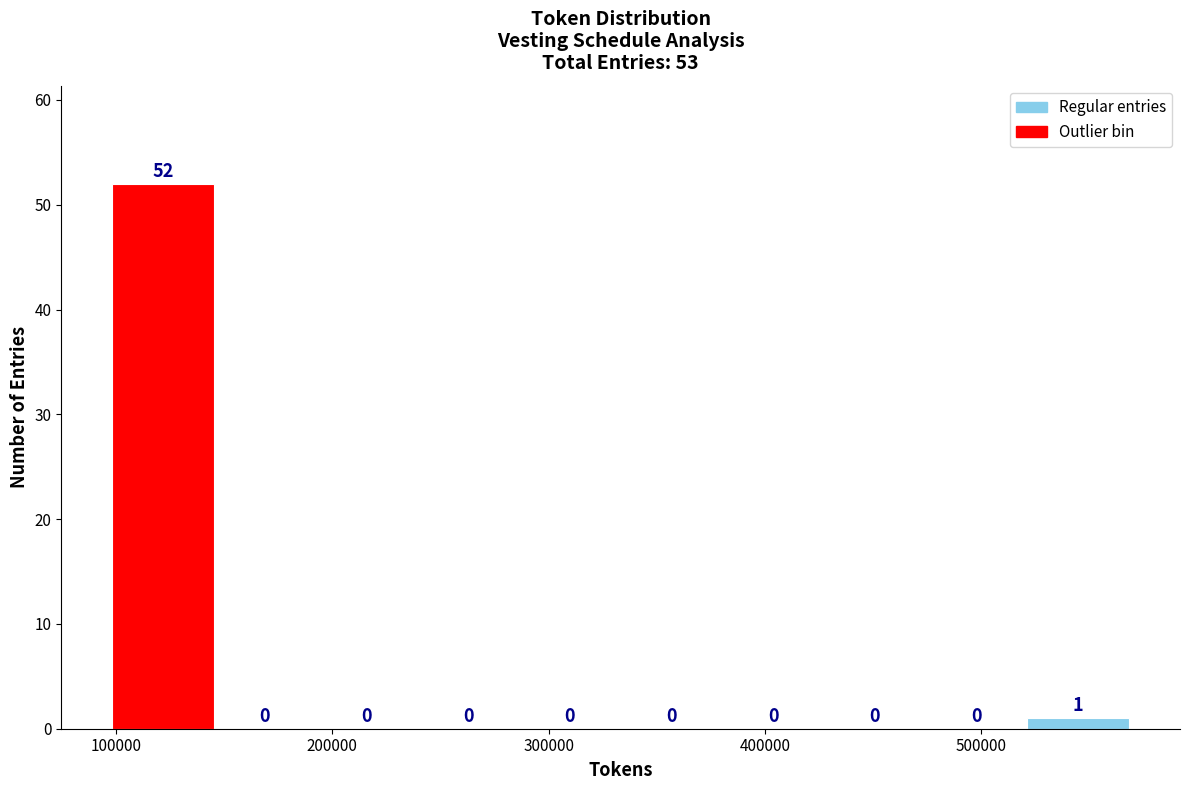

Which range on the x-axis has the tallest bar?

100000 to 150000